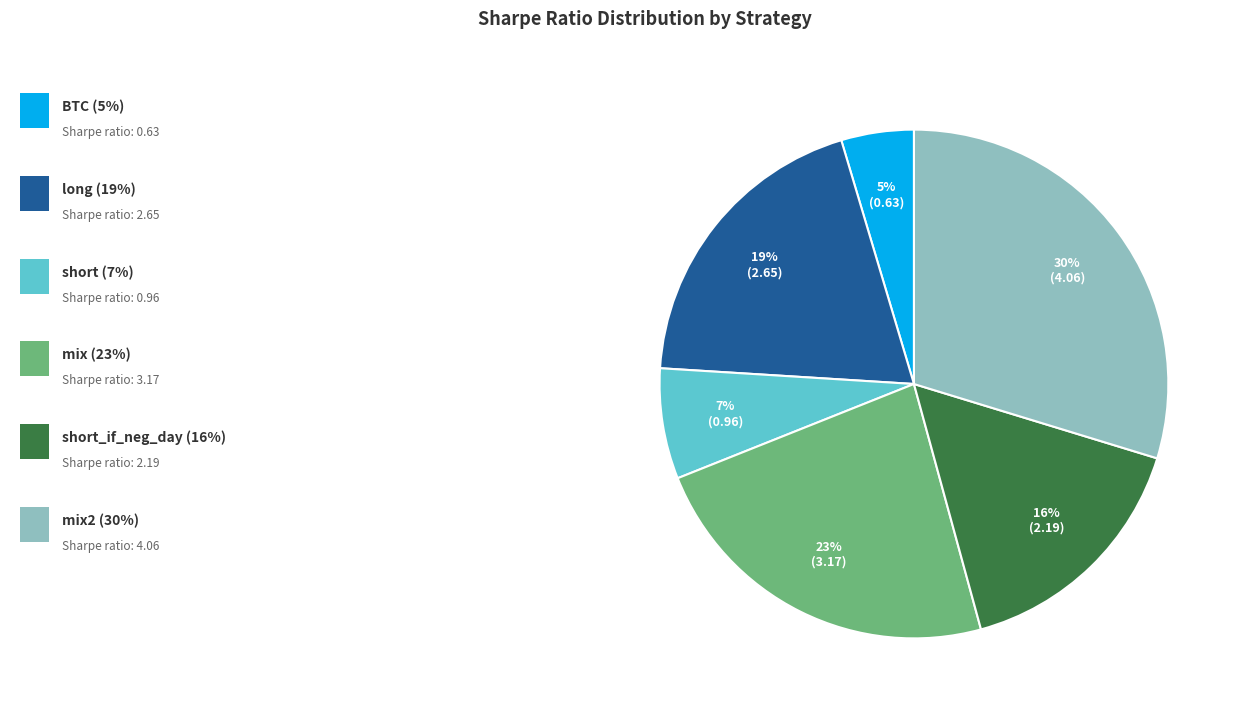

Is there a majority slice in this chart?

No